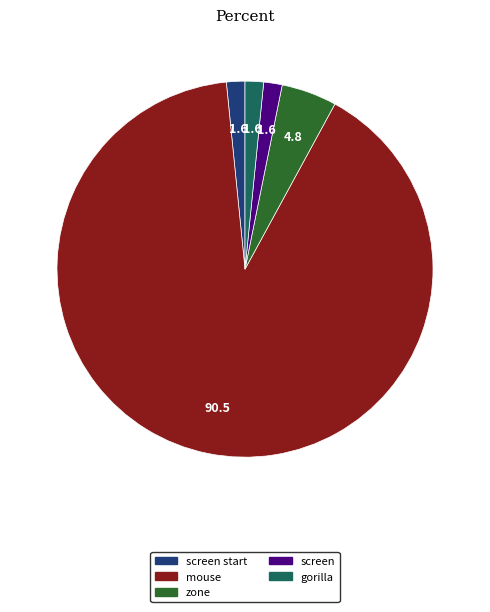

Is there a majority slice in this chart?

Yes